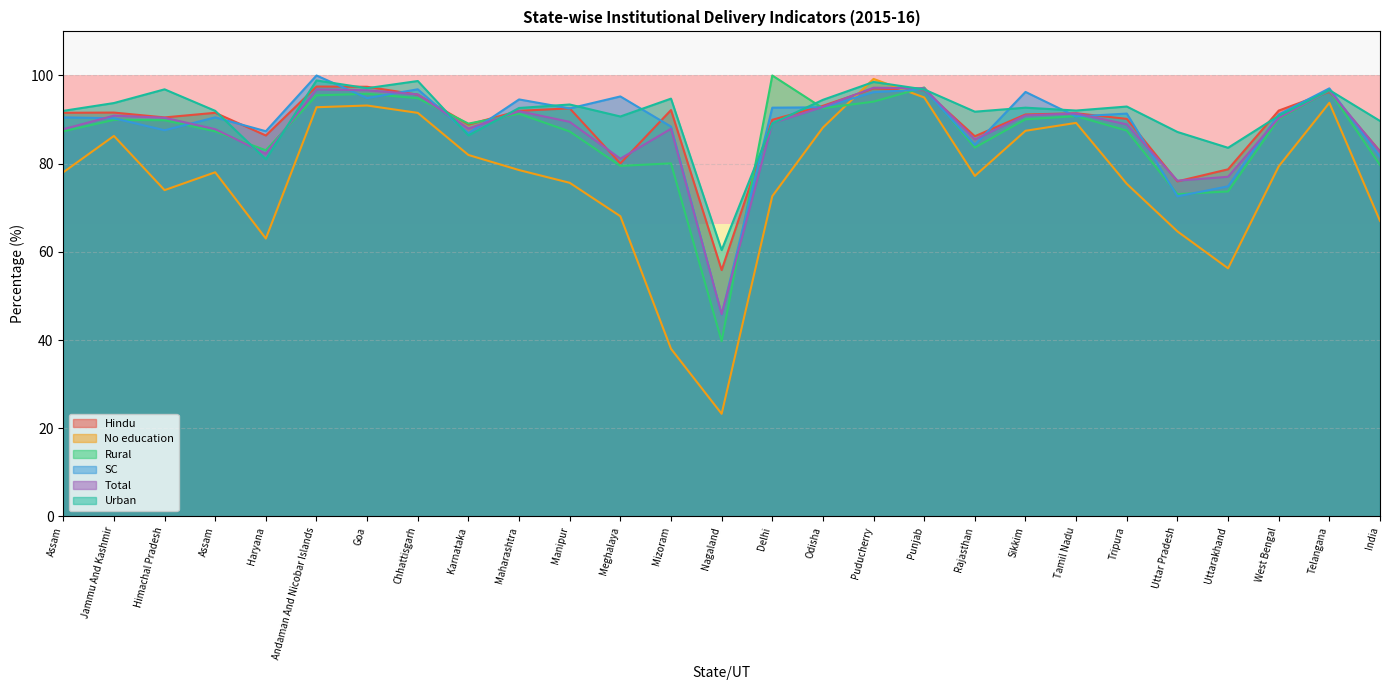

Where is Total nearest to the value 71?

Uttar Pradesh